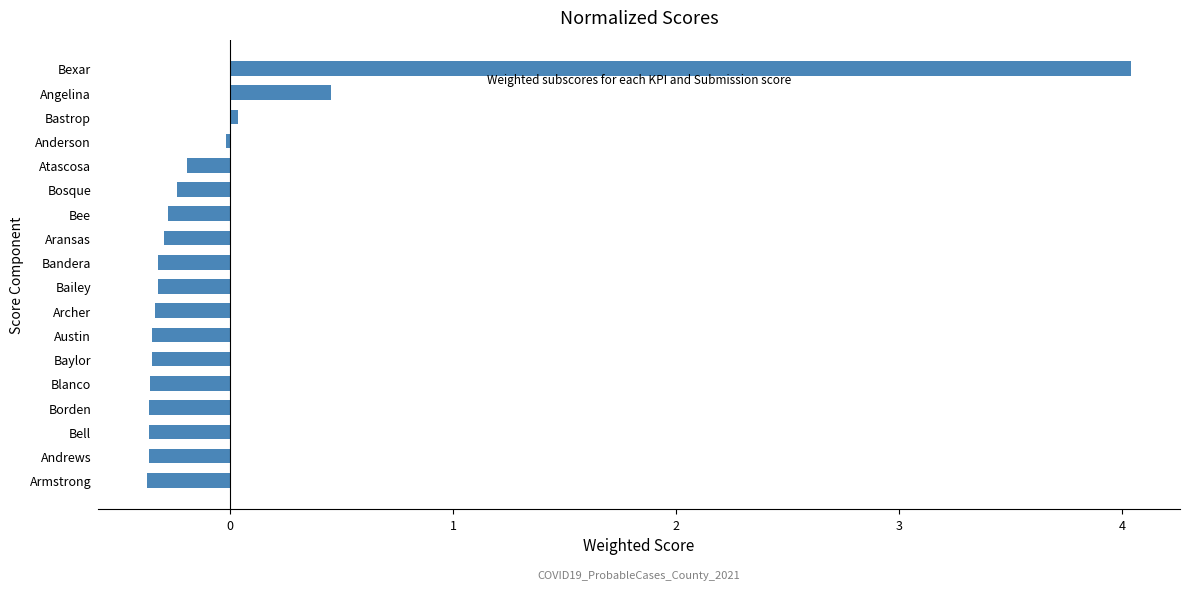

What is the change in value from Bailey to Atascosa?

+0.1